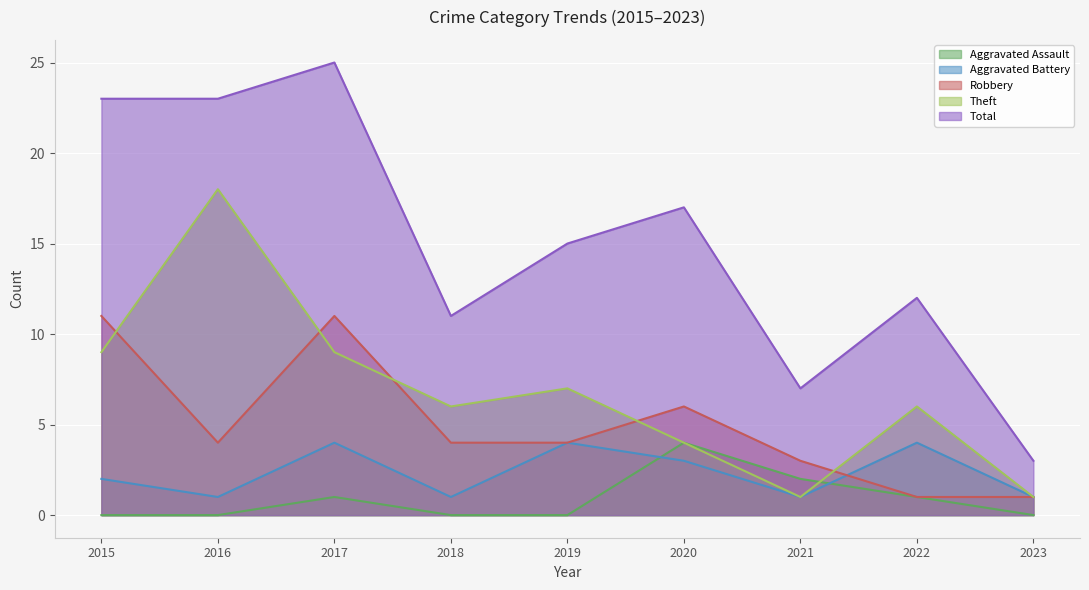

At which label does Robbery reach its peak?

2015